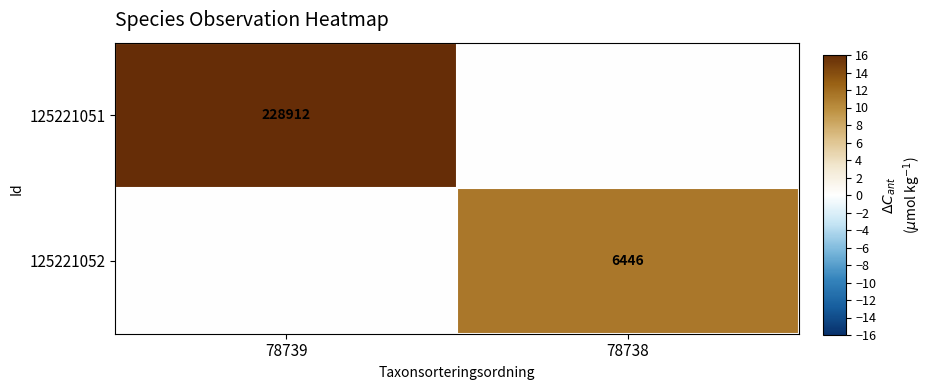

True or false: 125221052 has a value of 3553 at 78738.

False